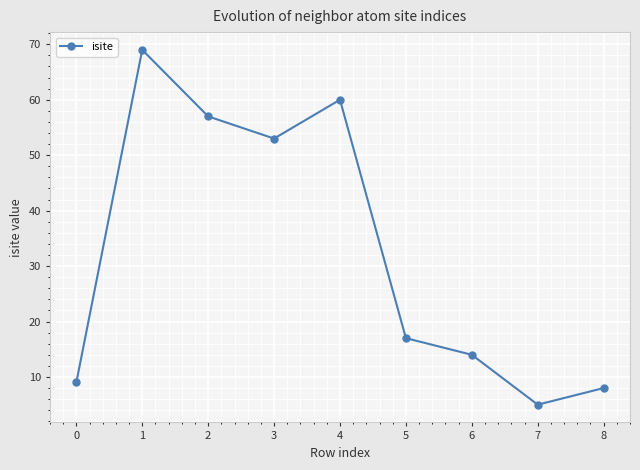

What is the sum of the values at 0 and 1?

78